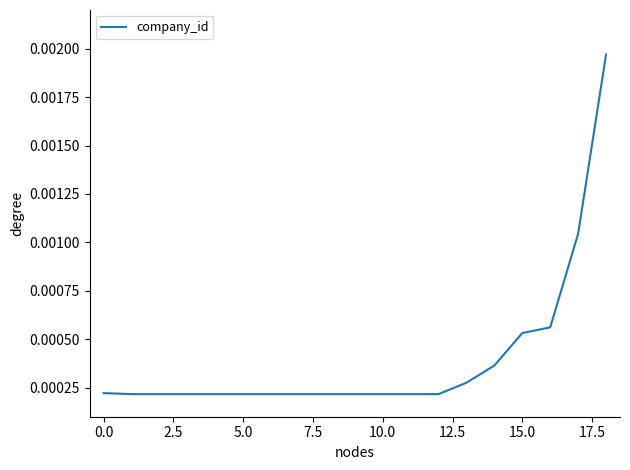

How many lines are shown in the chart?

1